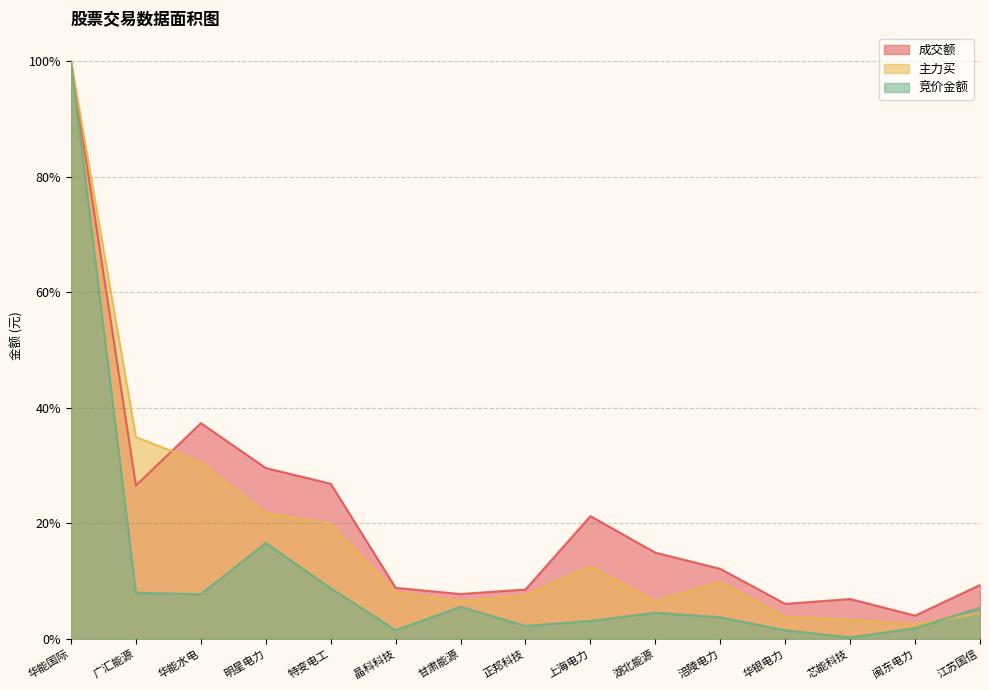

Reading right to left, what are all the values shown in this chart?

成交额: 0.1	0.0	0.1	0.1	0.1	0.1	0.2	0.1	0.1	0.1	0.3	0.3	0.4	0.3	1.0
主力买: 0.0	0.0	0.0	0.0	0.1	0.1	0.1	0.1	0.1	0.1	0.2	0.2	0.3	0.3	1.0
竞价金额: 0.1	0.0	0.0	0.0	0.0	0.0	0.0	0.0	0.1	0.0	0.1	0.2	0.1	0.1	1.0